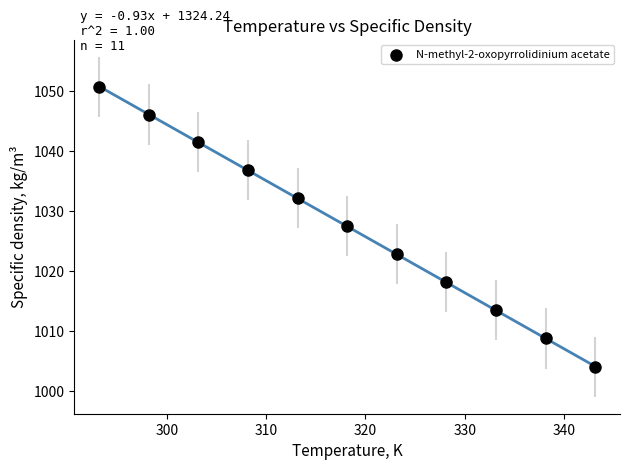

What is the range of X values (max minus min)?

50.0